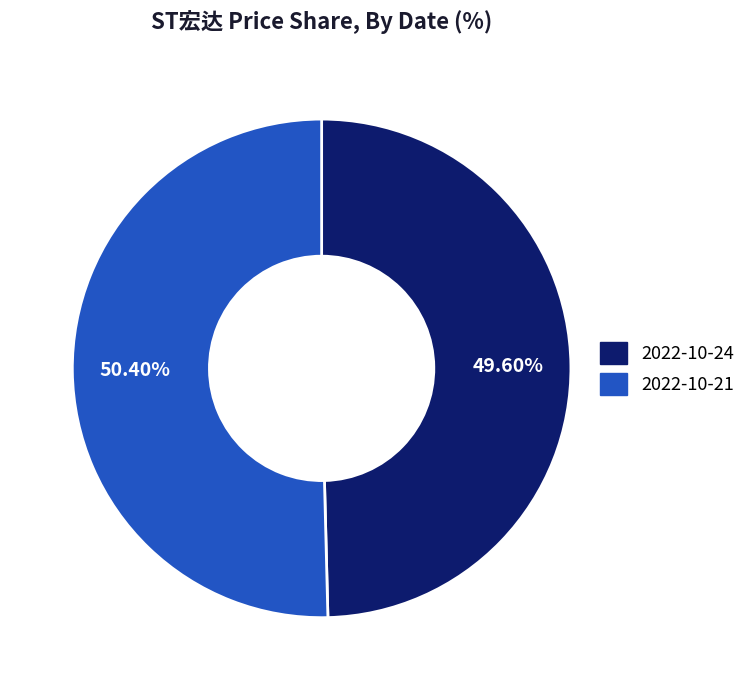

Does any single category account for the majority?

Yes